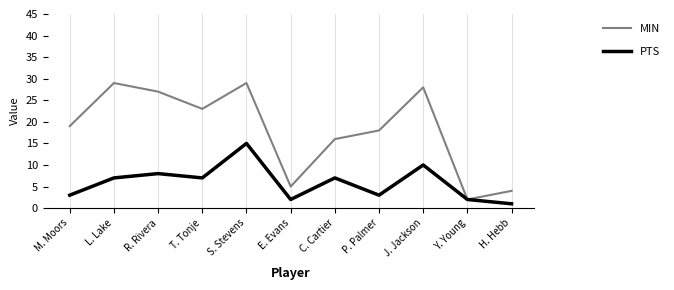

What is the greatest value displayed?

29